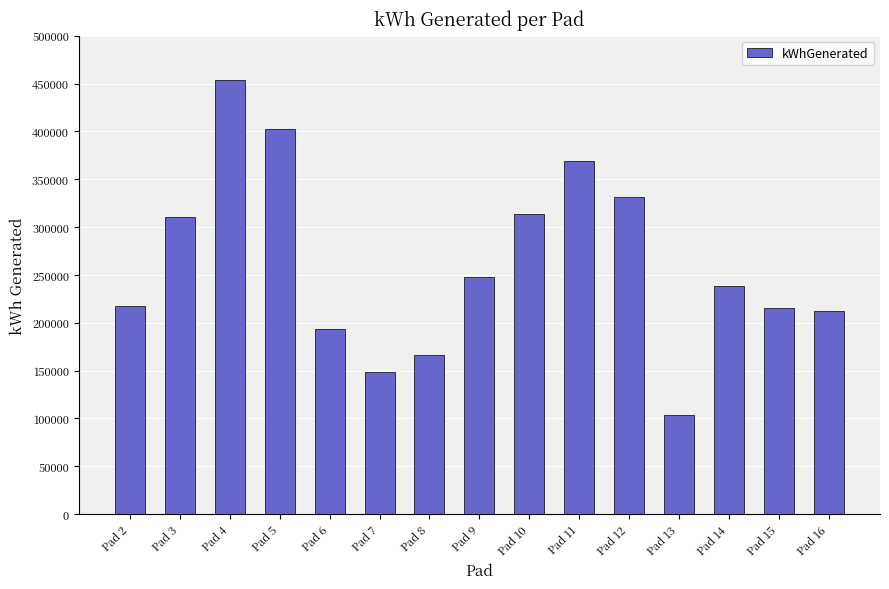

What is the ratio of the value at Pad 16 to the value at Pad 2?

1.0